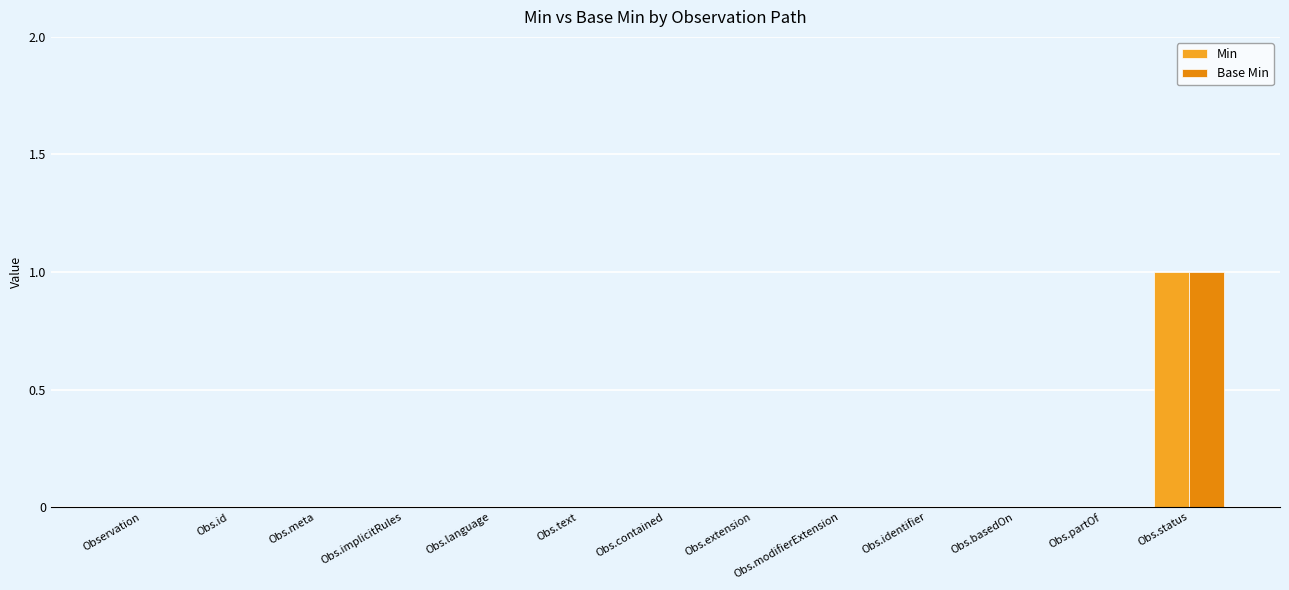

Is it true that Min equals 0 at Obs.meta?

True